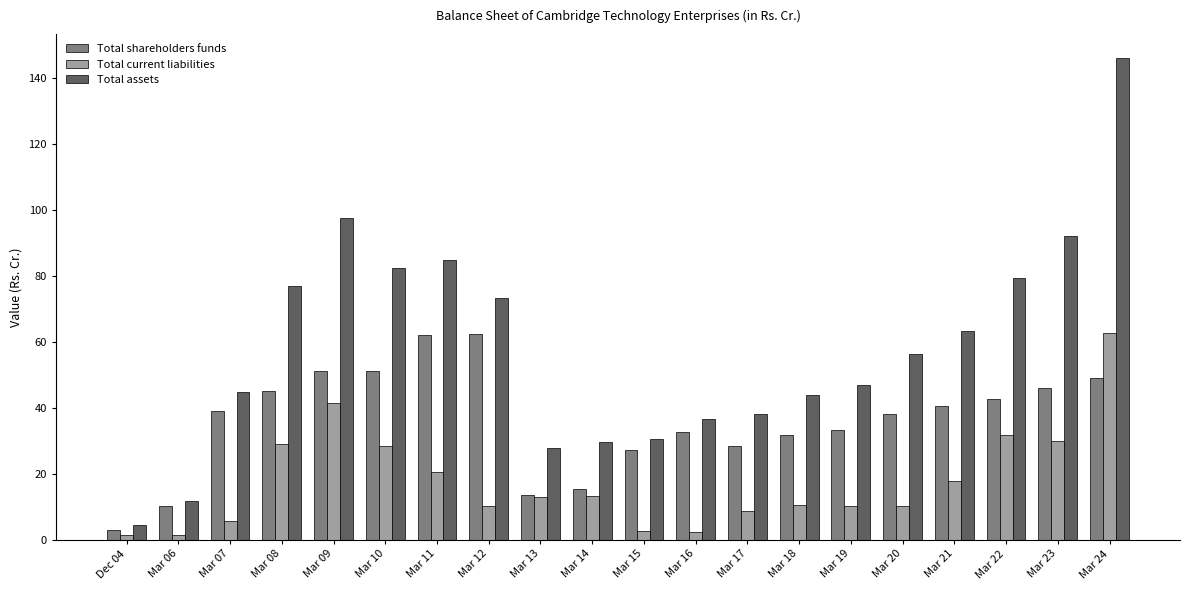

What is the difference between the maximum and minimum values in the Total current liabilities series?

61.5